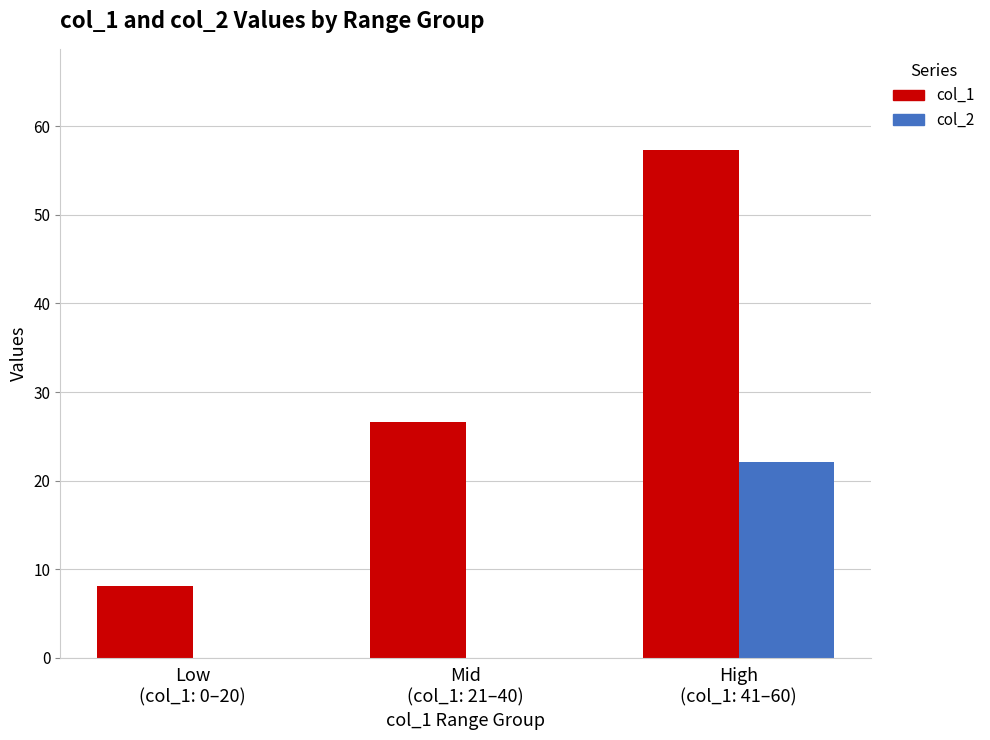

What is the sum of all col_2 values?

22.1